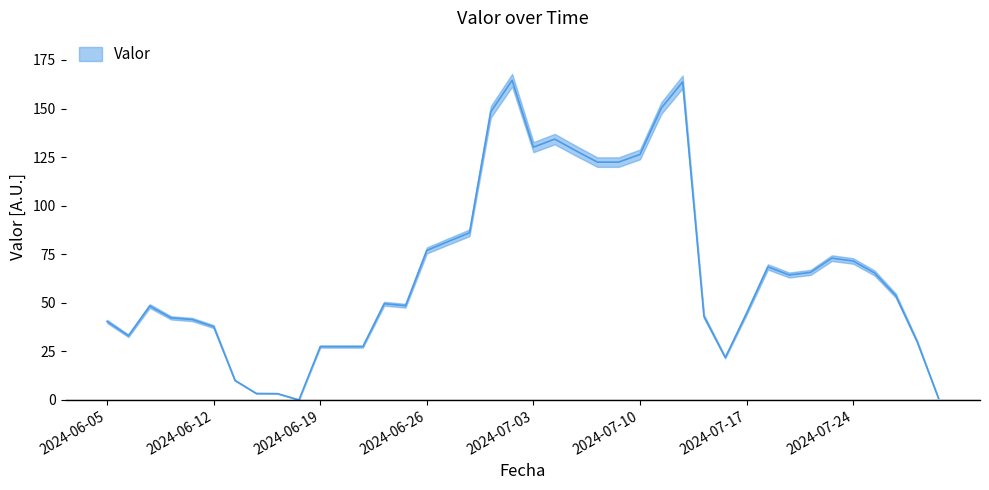

What is the average value?

66.9